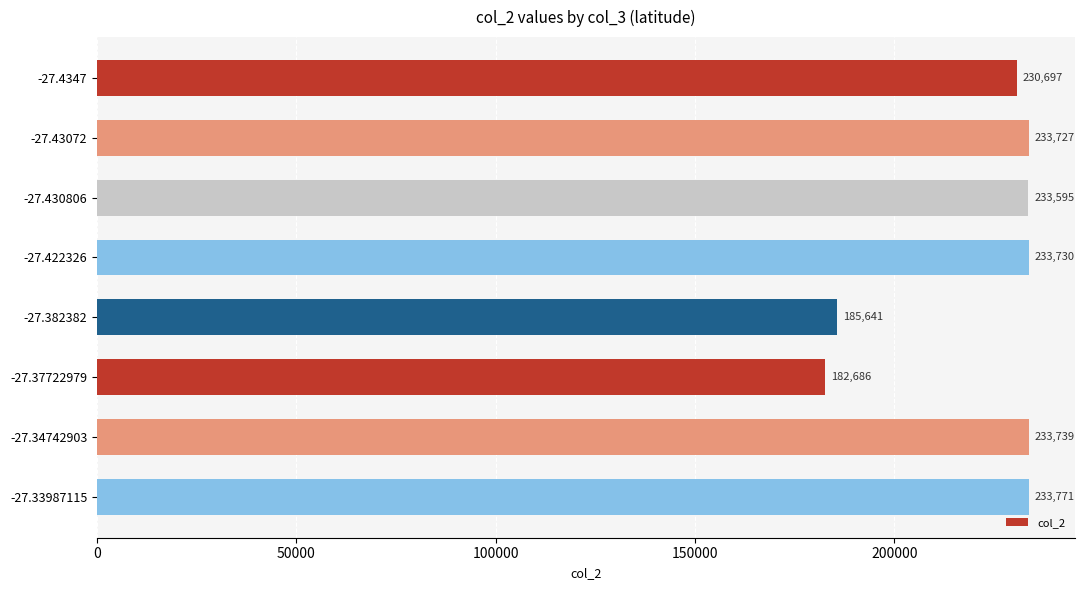

Rank the categories by value from lowest to highest.

-27.37722979, -27.382382, -27.4347, -27.430806, -27.43072, -27.422326, -27.34742903, -27.33987115